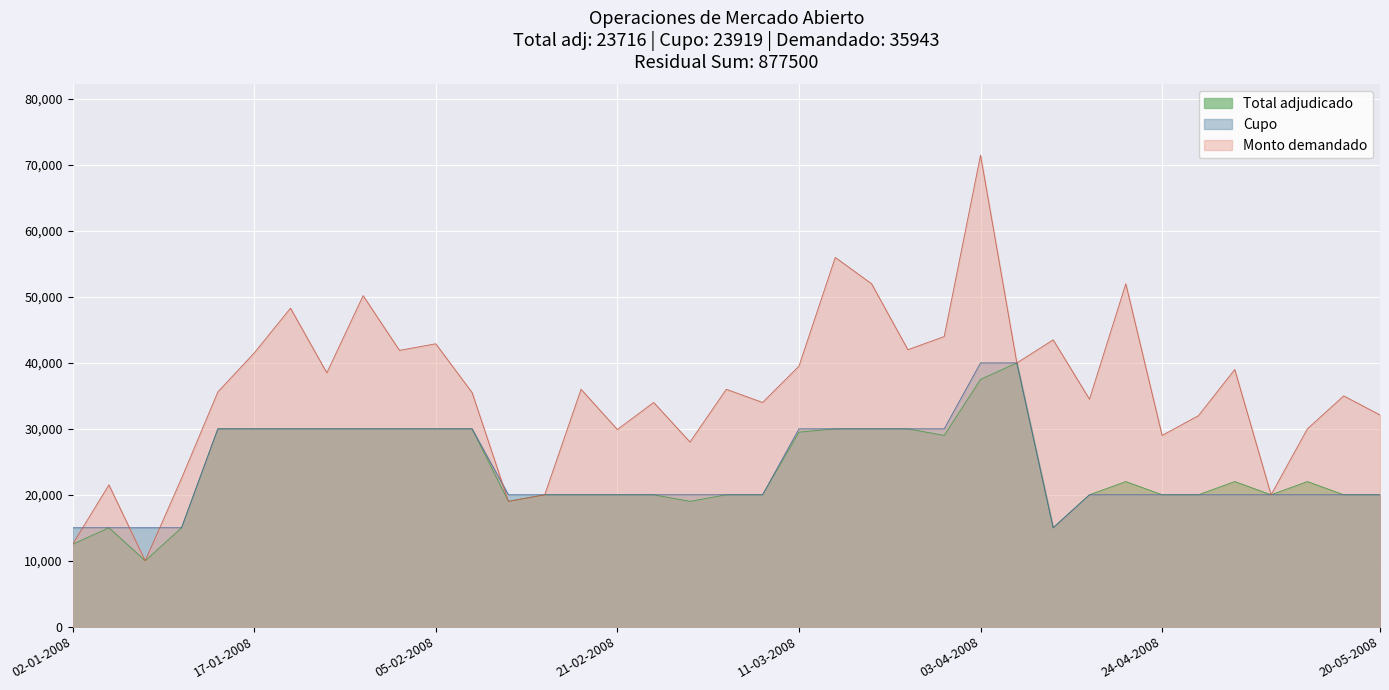

What position from the right is 22-04-2008?

8